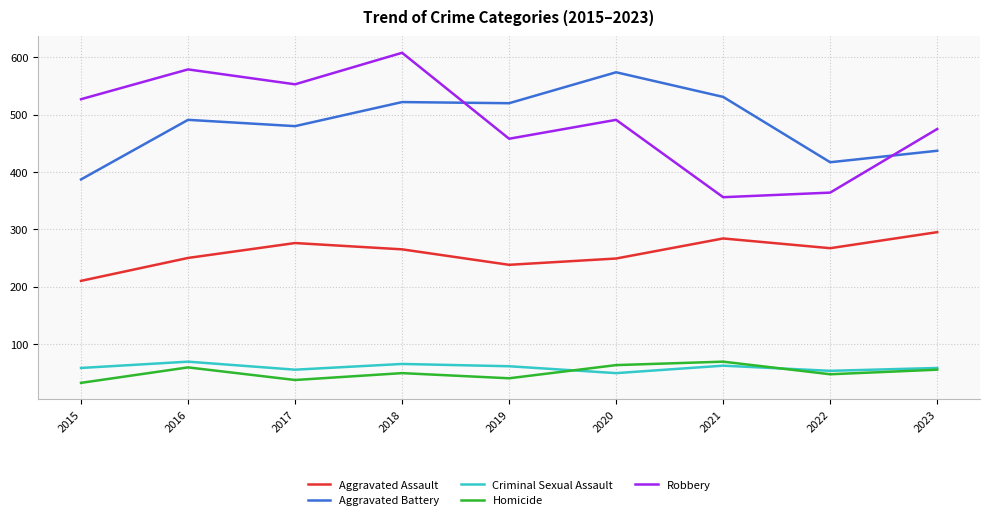

What is the difference between the highest and lowest values at 2020?

525